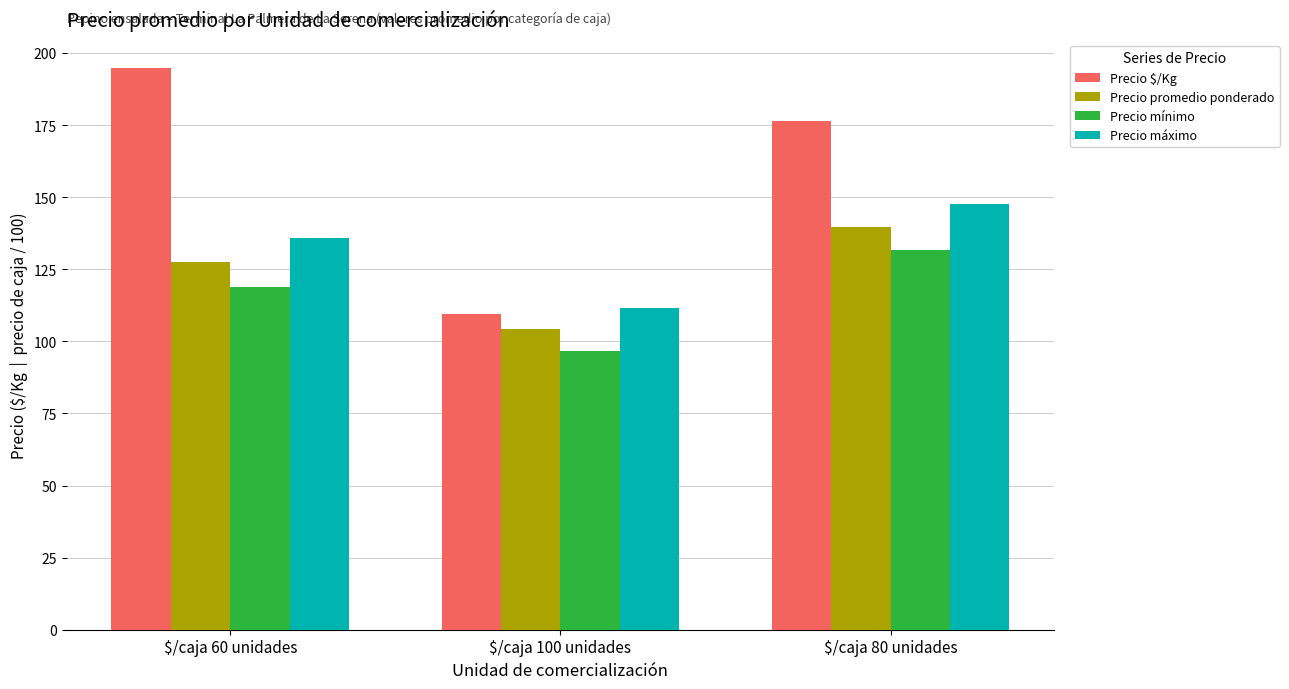

What is the value of the Precio promedio ponderado bar at the 3rd from the left?

139.6